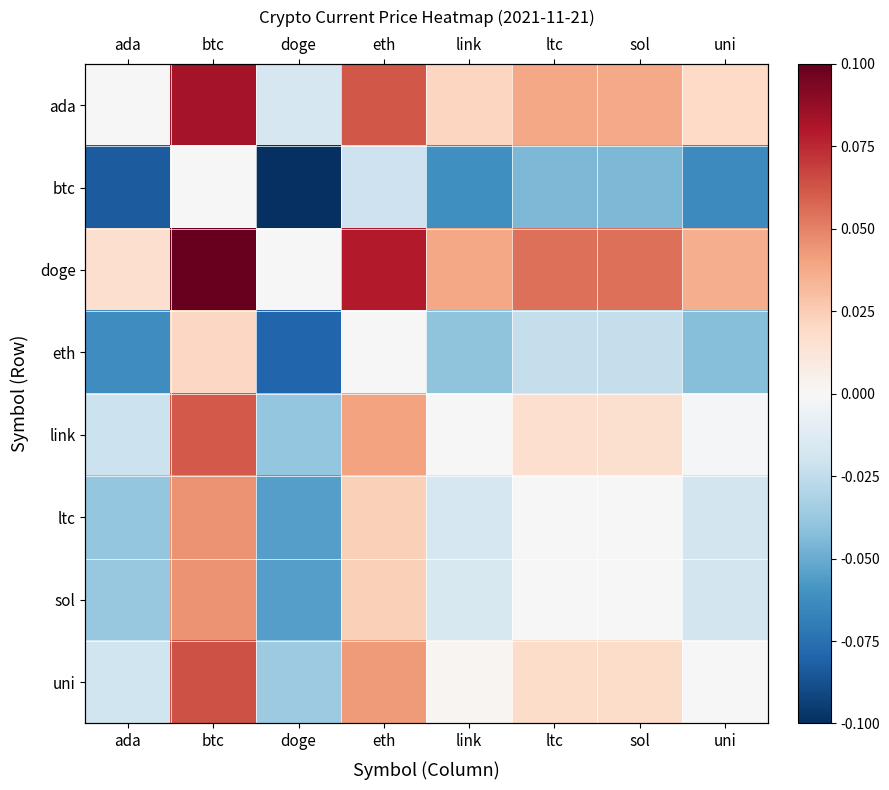

At which category is the sum across all series the highest?

btc